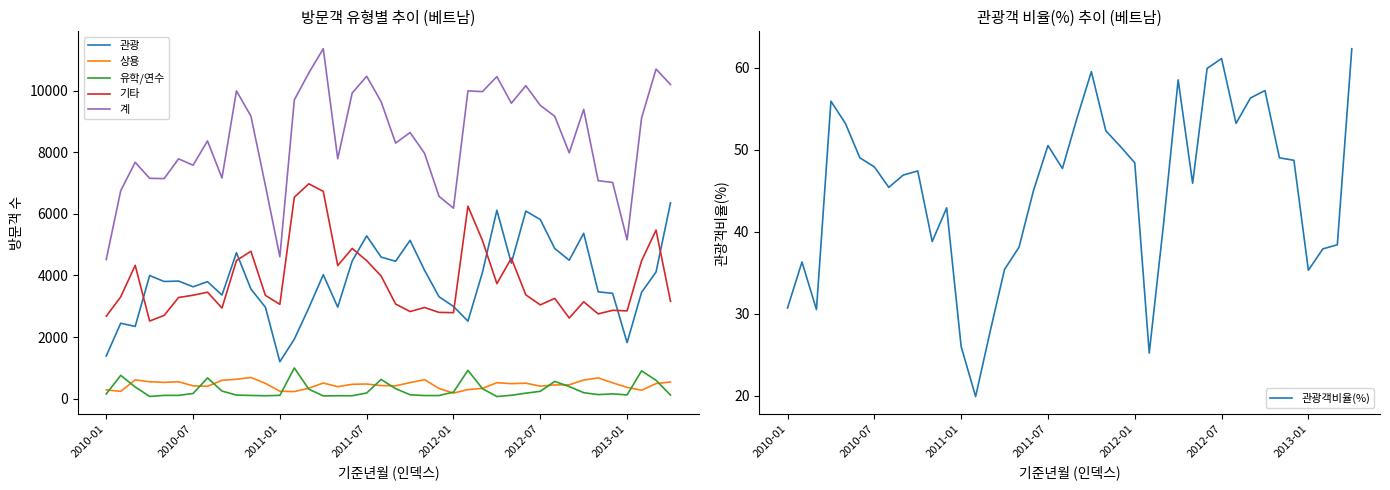

True or false: 계 and 유학/연수 cross at least once.

False